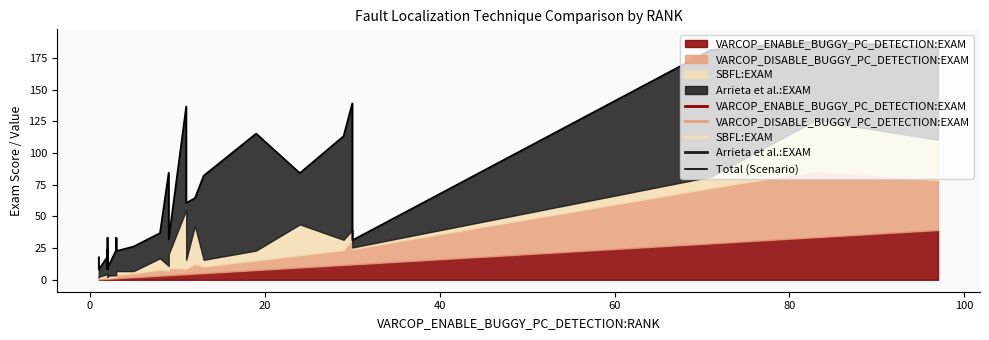

The chart shows a value of 3.5 at 120. True or false?

False